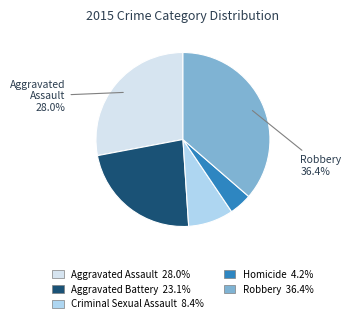

Is there any slice that represents more than half of the pie?

No